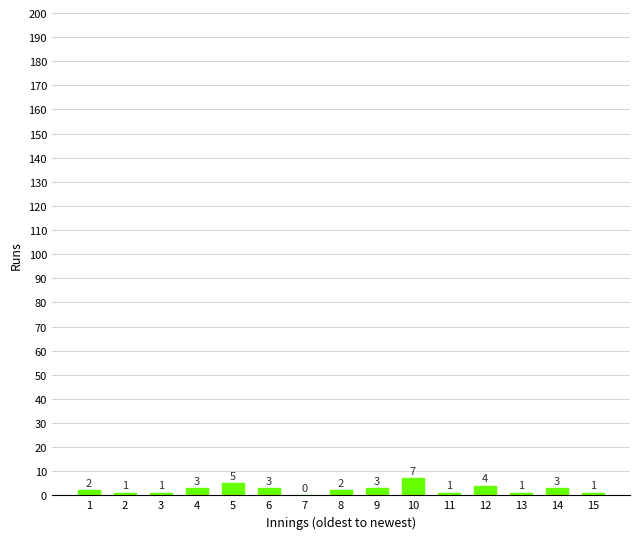

What is the change in value from 6 to 8?

-1